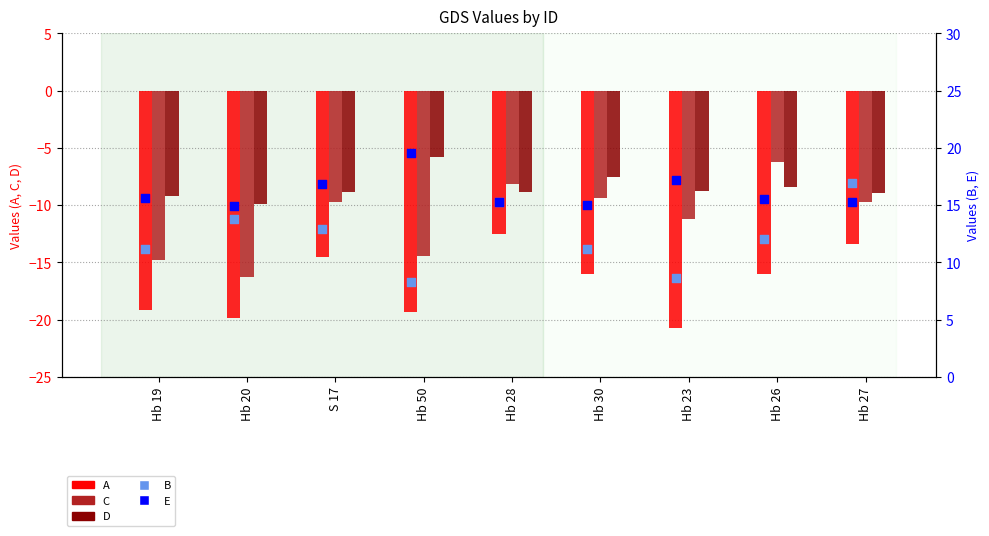

What is the total value across all series at Hb 50?

-11.7